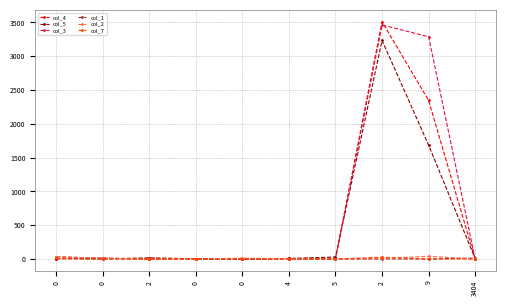

At how many categories does at least one series exceed 3190?

2